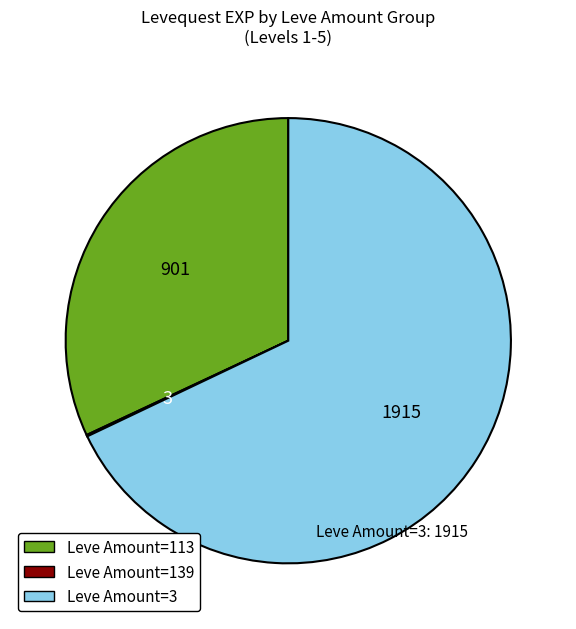

What is the majority slice?

Leve Amount=3